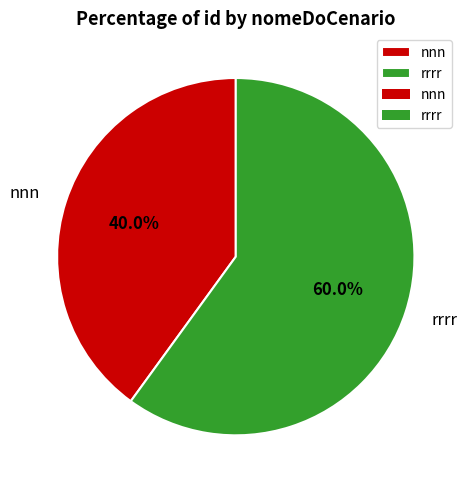

Between rrrr and nnn, which is larger?

rrrr